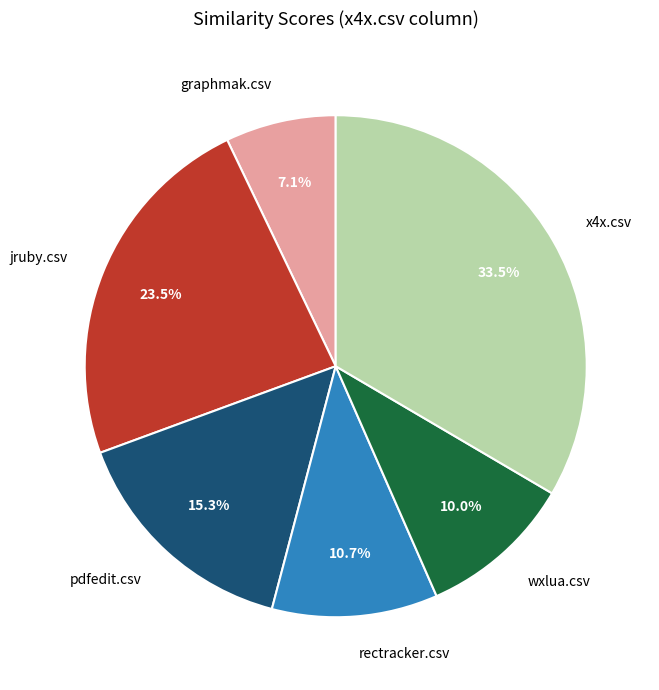

To the nearest percent, what is the difference between the rectracker.csv and x4x.csv slice percentages?

23%